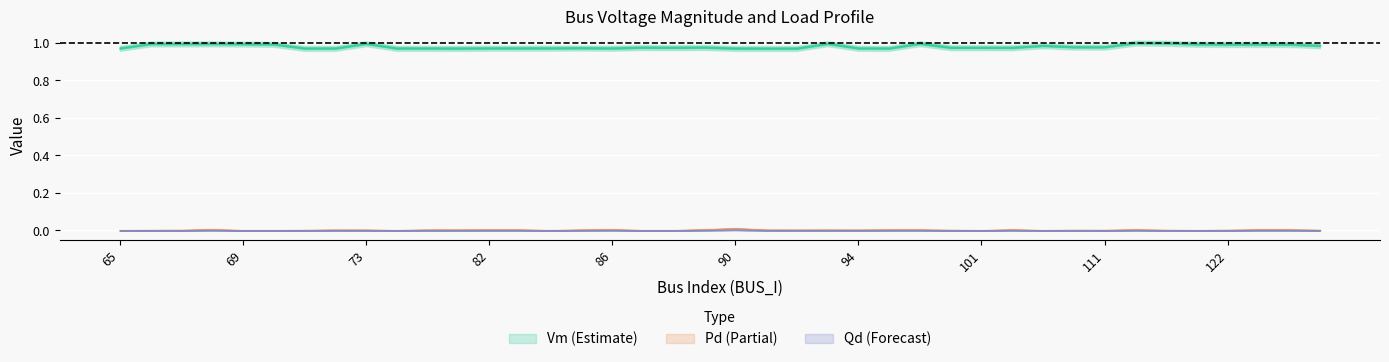

Which category has the highest value in the Pd series?

90